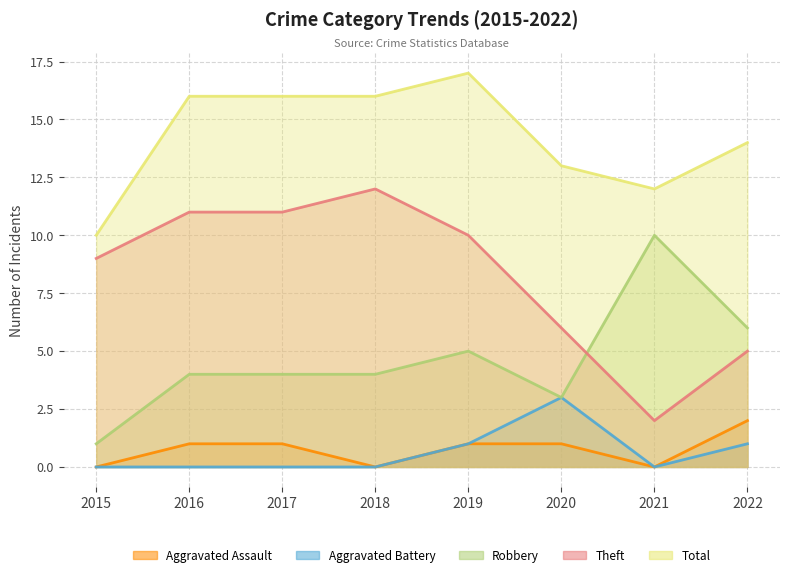

What is the sum of all Robbery values?

37